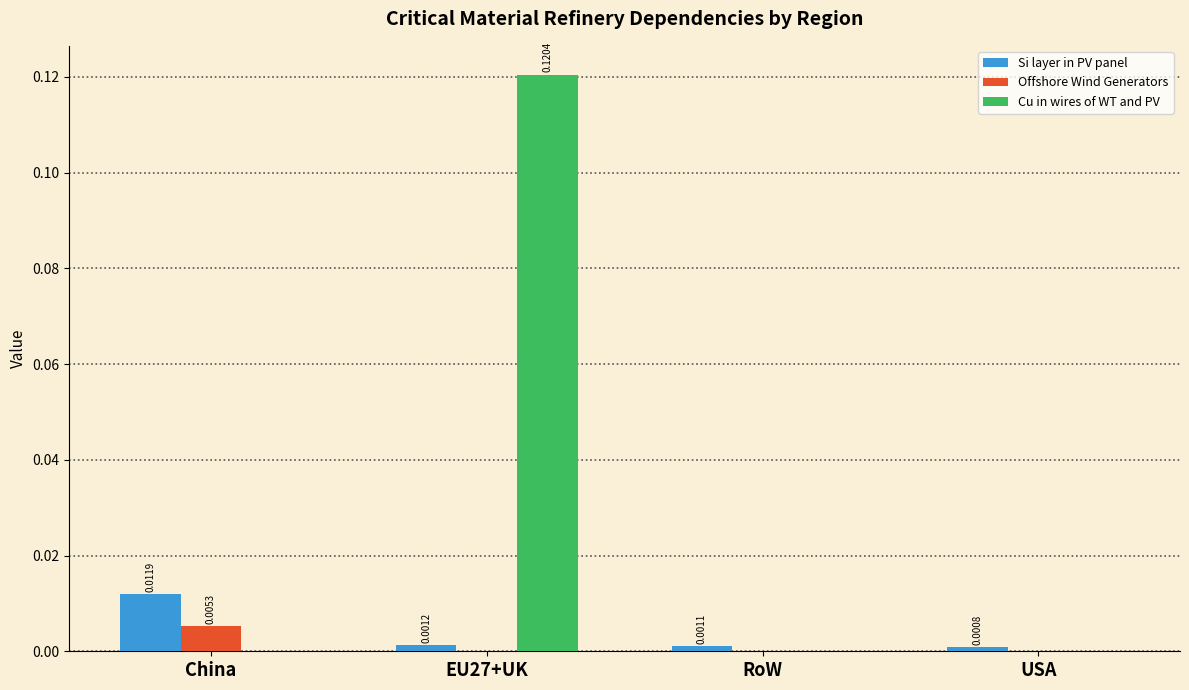

How many data points does each series have?

4